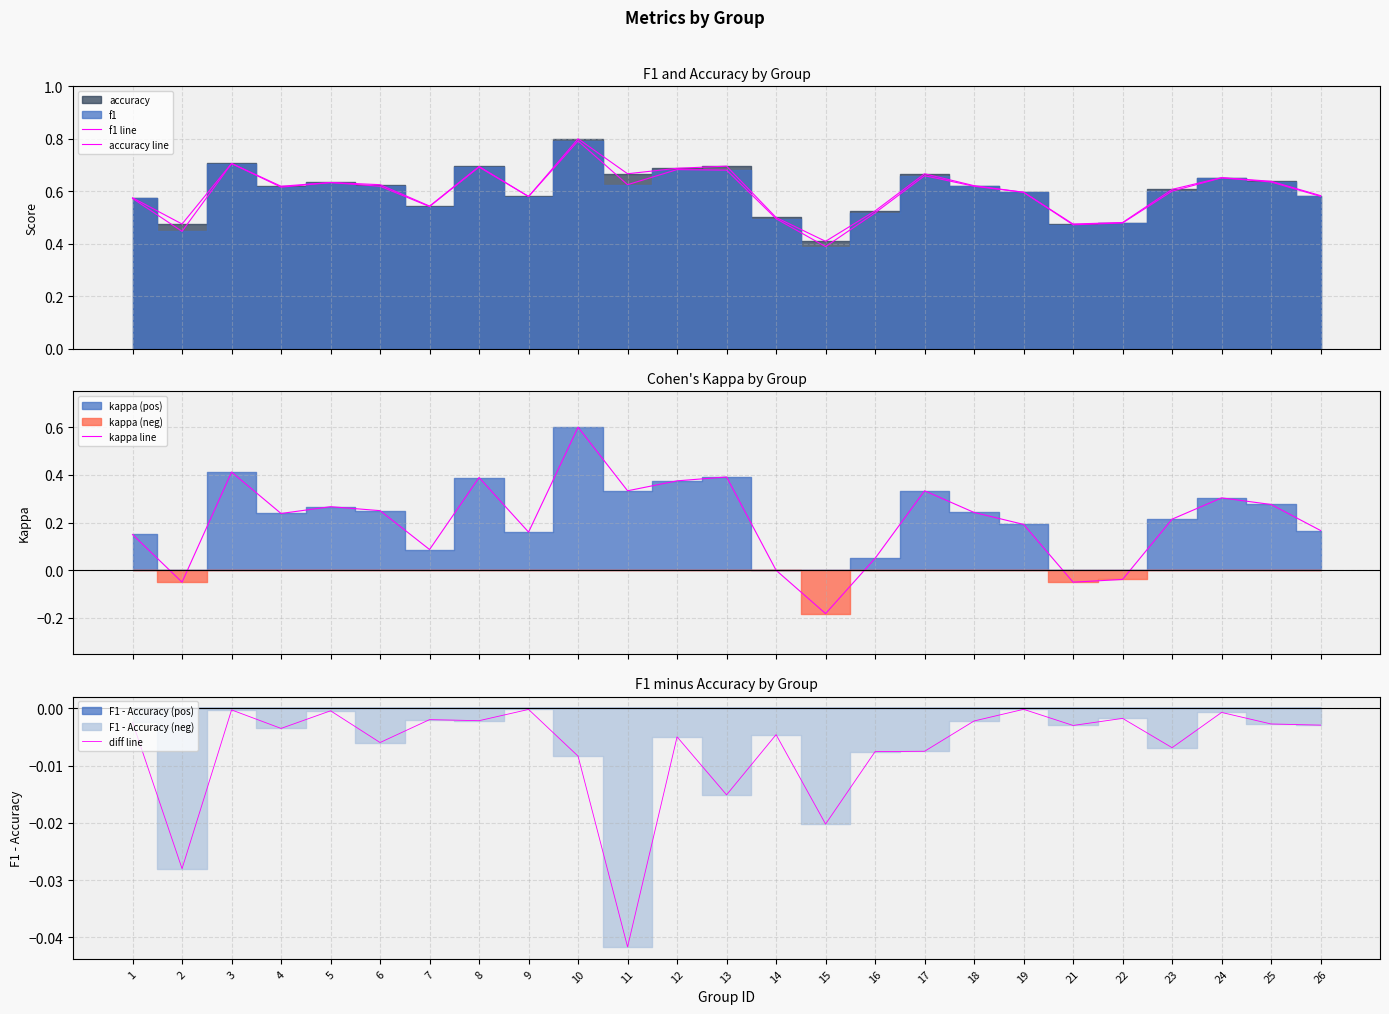

How many f1 line values are between 0 and 1?

25